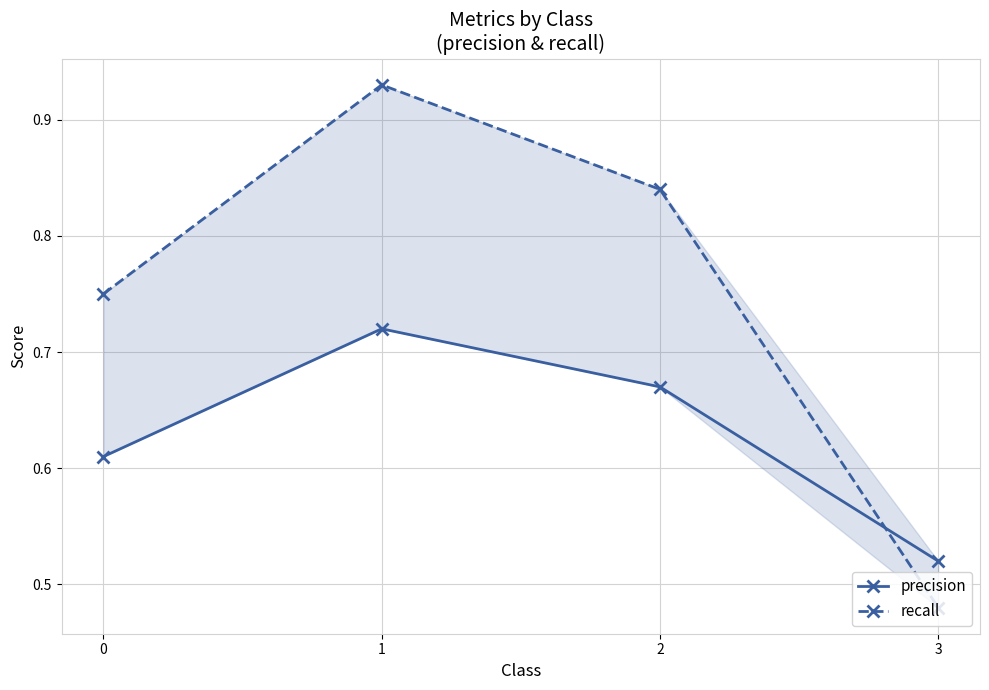

In precision, how many points are higher than both neighbors (excluding endpoints)?

1